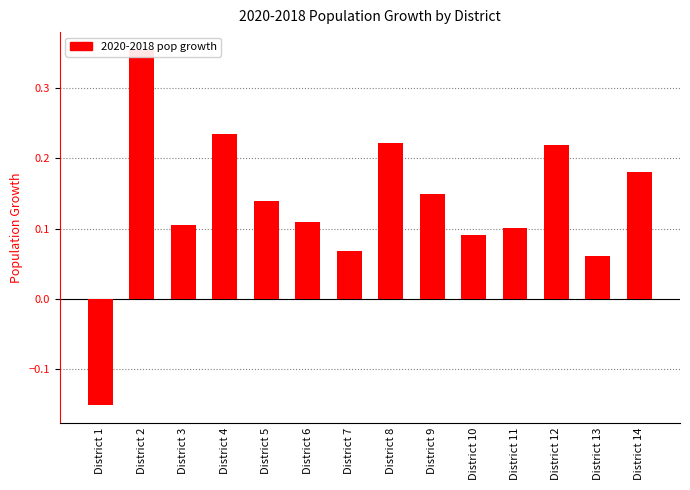

How many values are below 0?

1